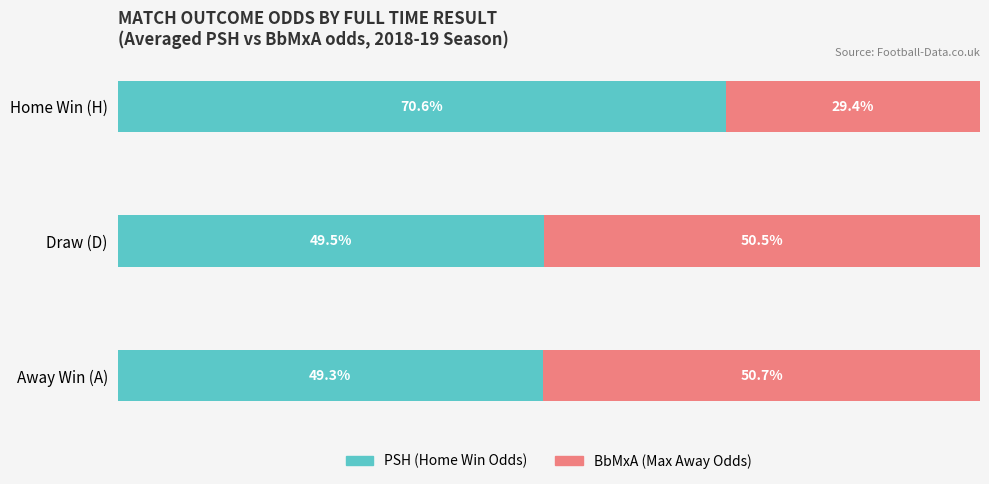

At which label does PSH (Home Win Odds) reach its minimum?

Away Win (A)